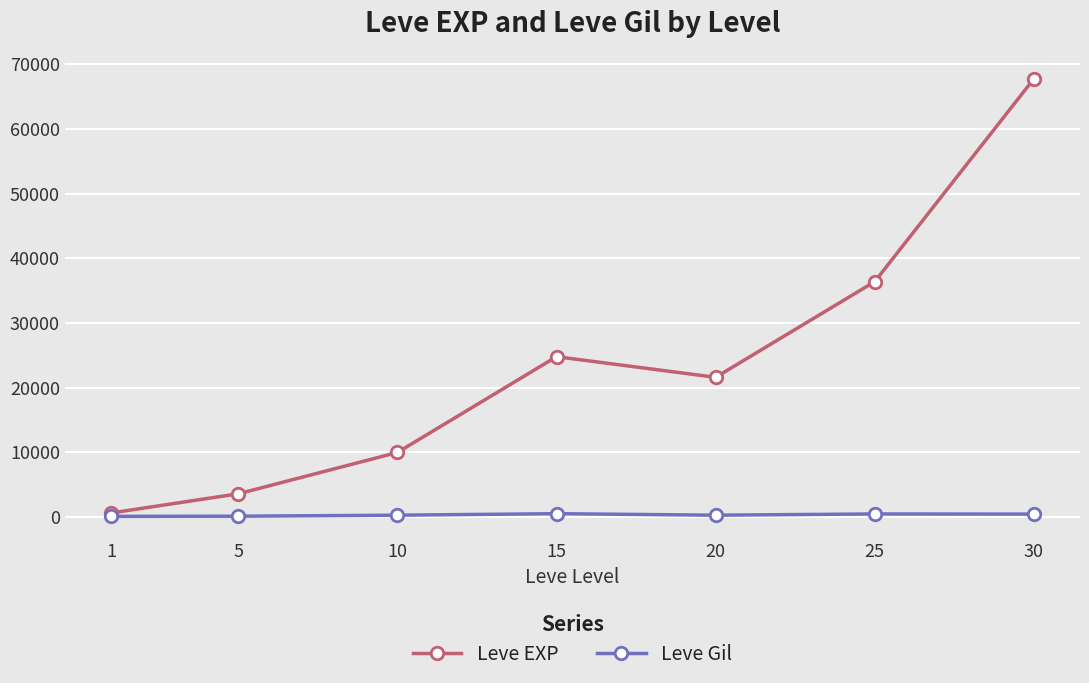

Which series has the largest range (max minus min)?

Leve EXP